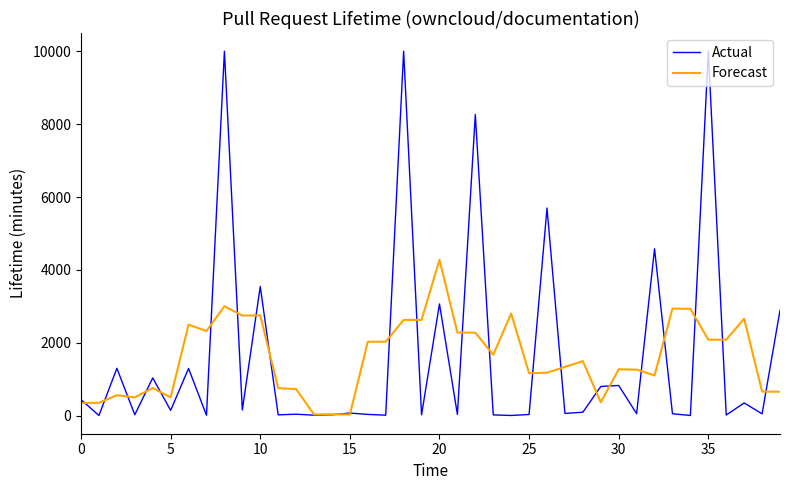

True or false: Forecast has more than 2 interior local peaks.

True